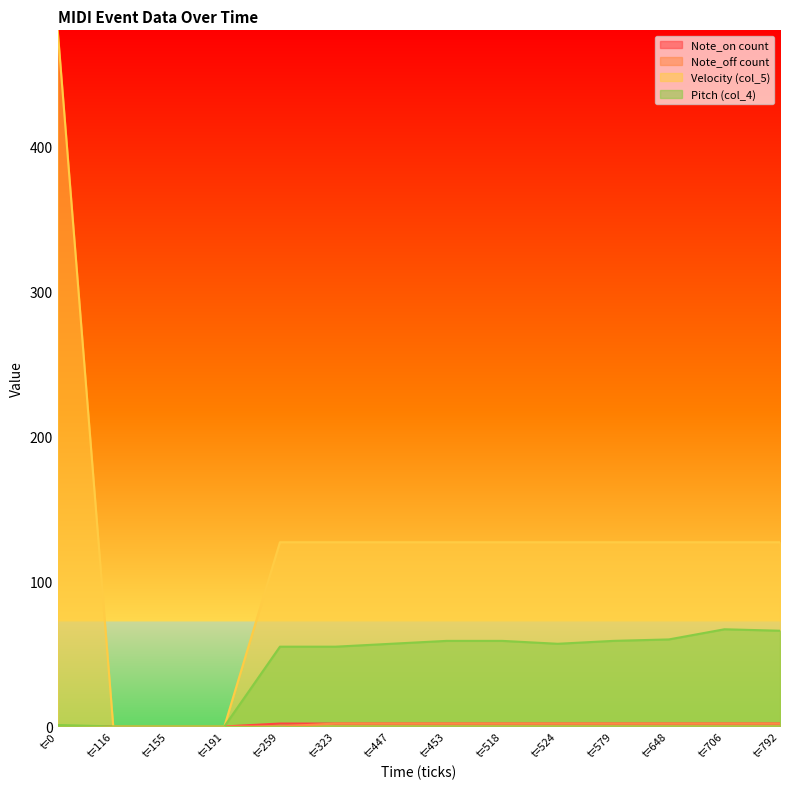

The Note_off count series shows 1 at t=524. True or false?

False